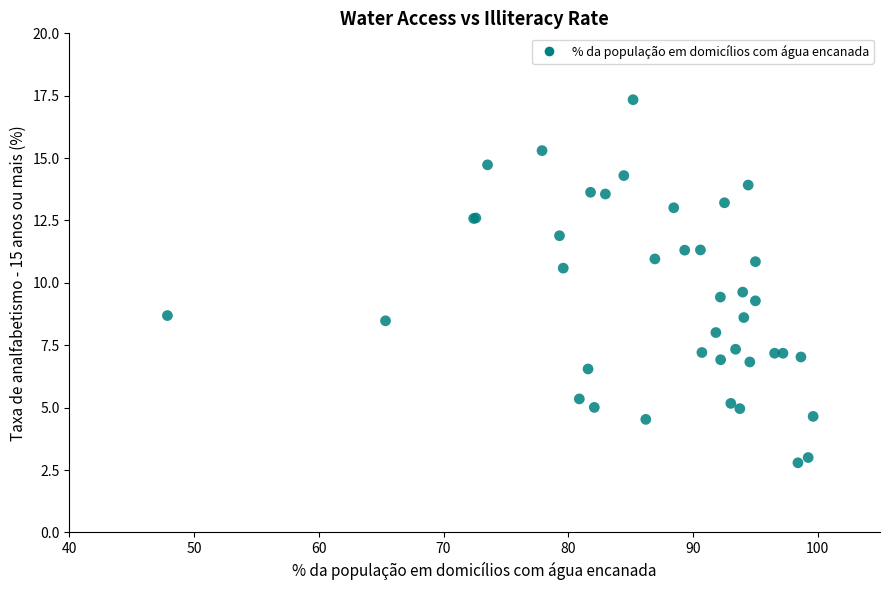

What Y value in the scatter plot is closest to 10?

9.6